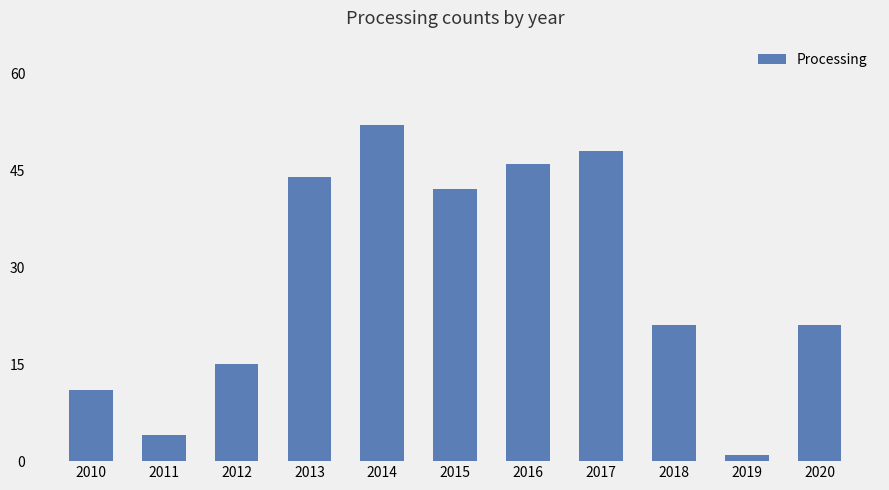

What is the sum of the values at 2013 and 2019?

45